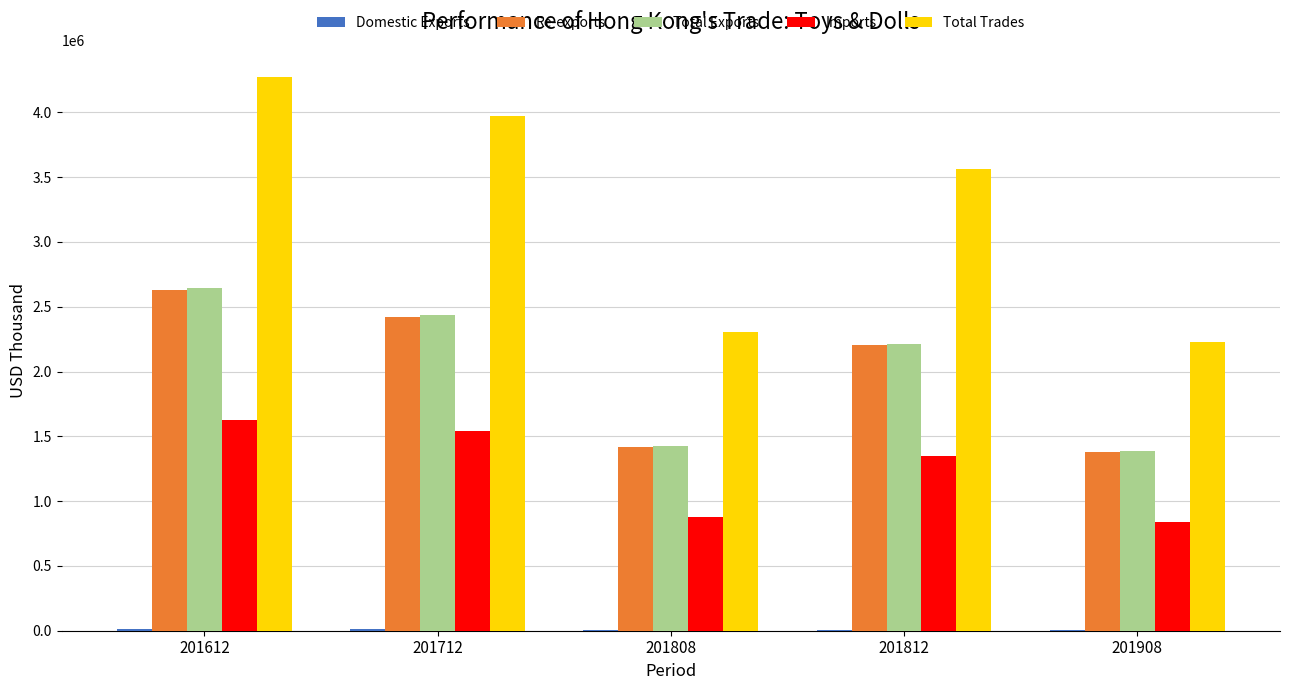

How many groups of bars are there?

5